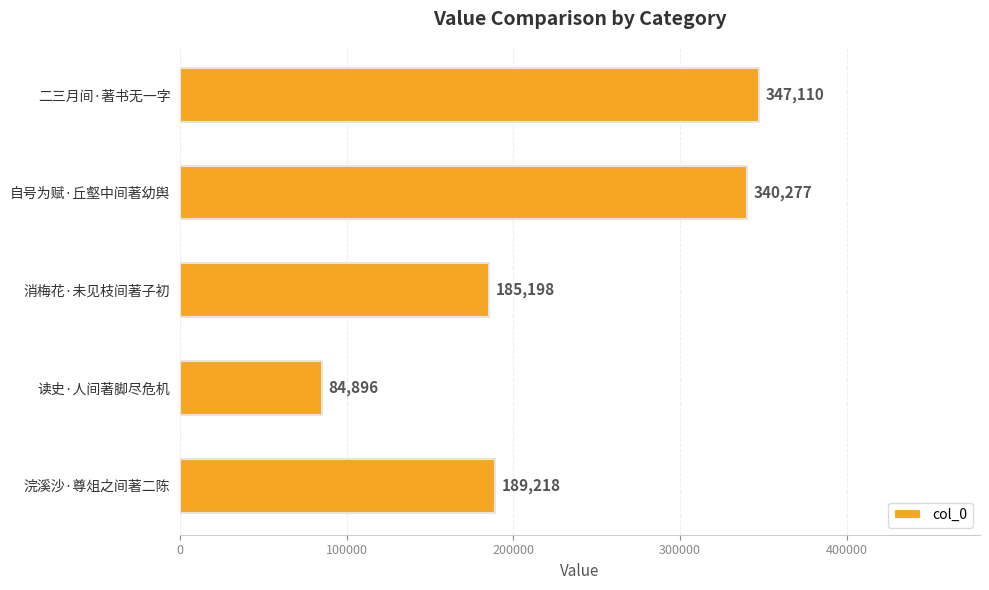

What is the value of the 5th bar from the top?

189218